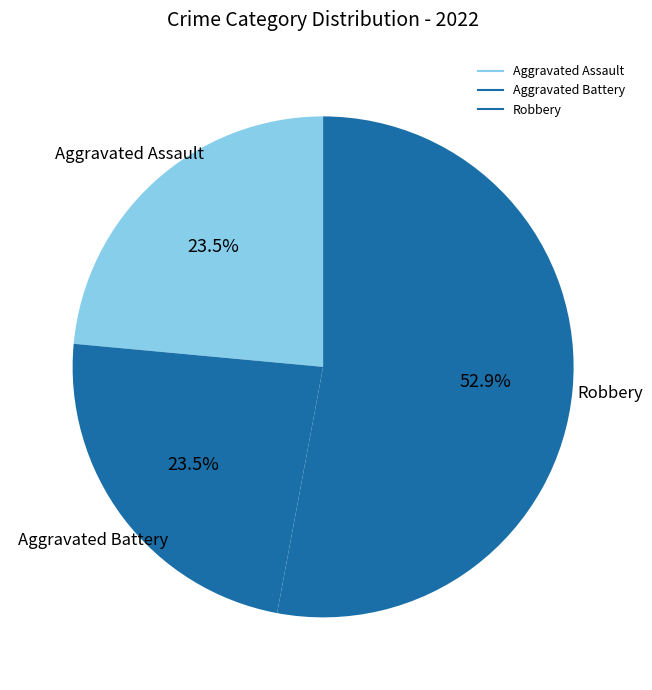

Count the number of slices in the pie.

3